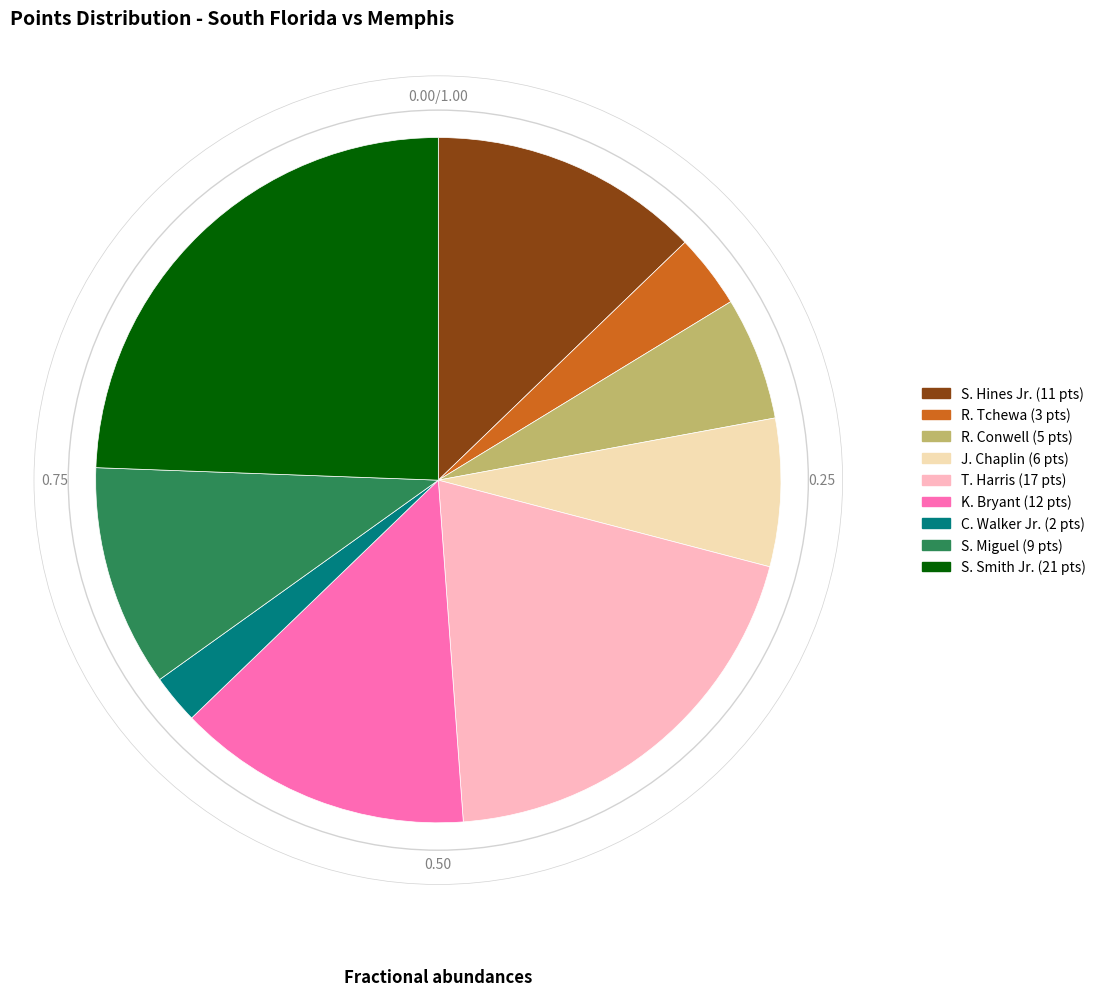

How many segments does this pie chart have?

9